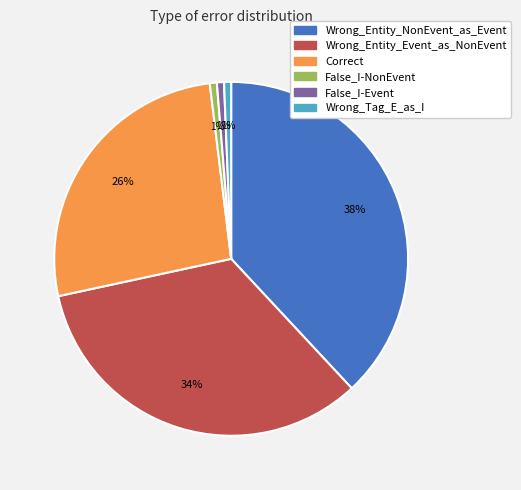

How many segments does this pie chart have?

6